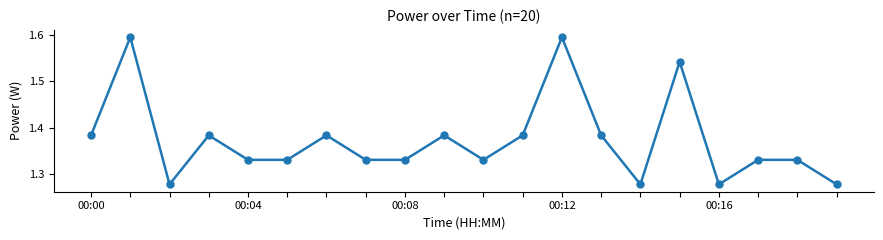

How many categories are shown in the chart?

20